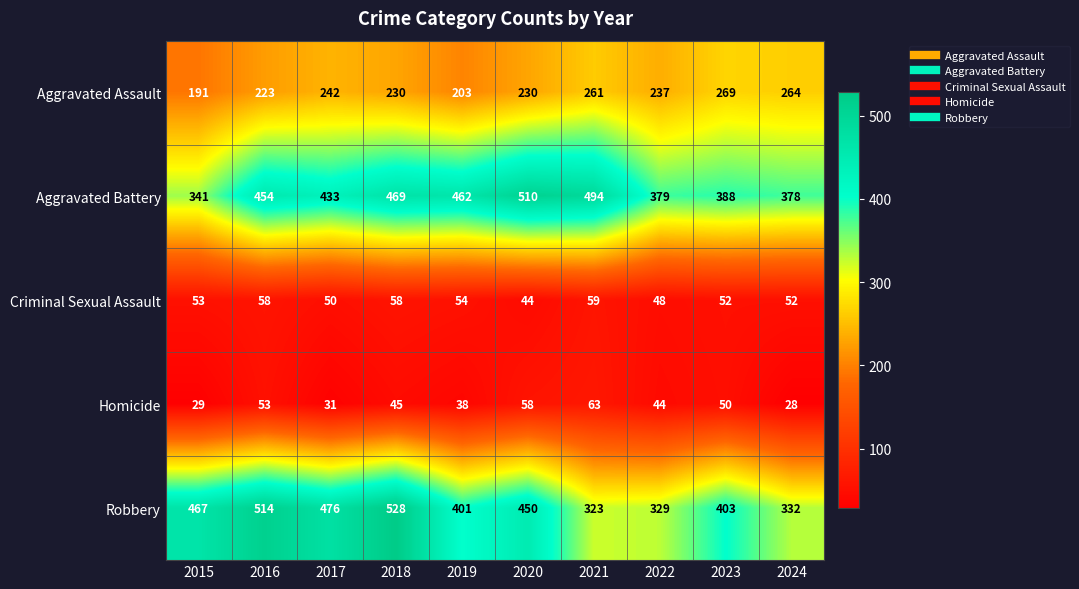

What is the sum of the Criminal Sexual Assault values at 2017 and 2016?

108